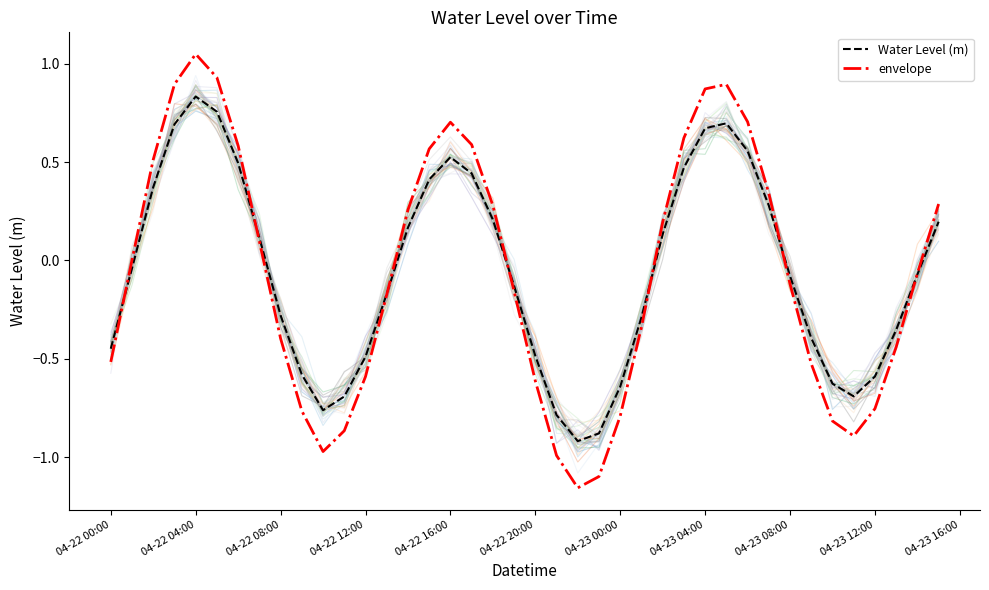

At which label does Water Level (m) reach its peak?

04-22 04:00